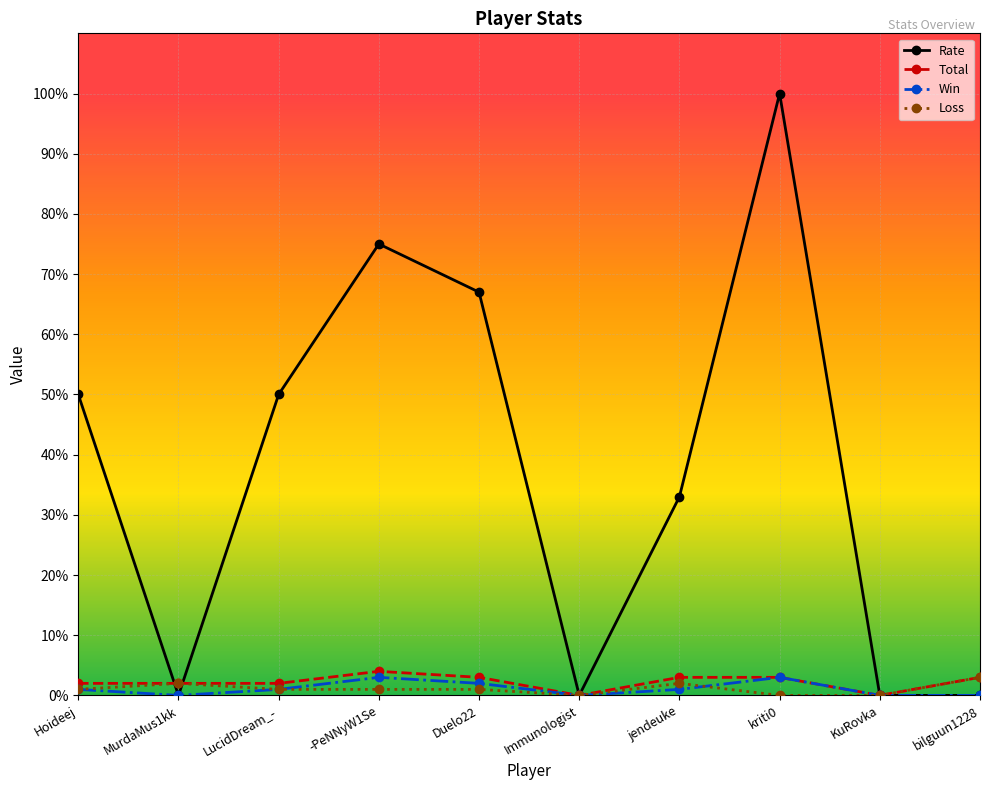

What is the sum of all Win values?

11